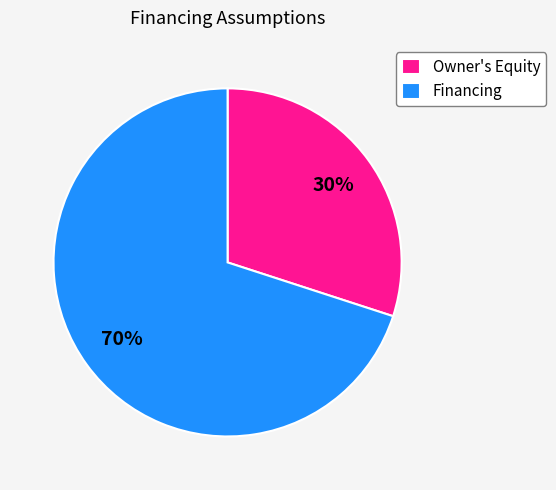

Which category has the smallest portion of the pie?

Owner's Equity